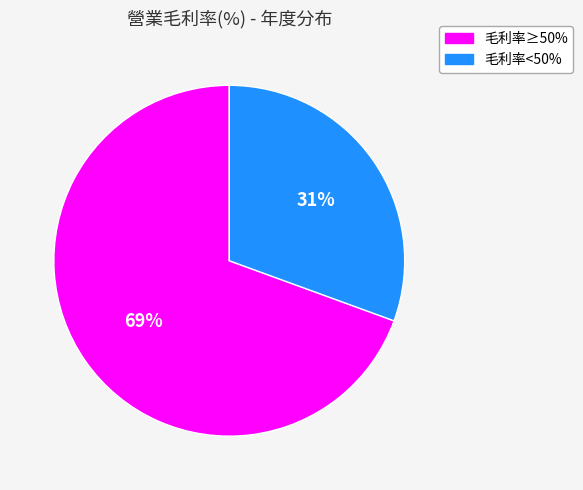

Does any single category account for the majority?

Yes